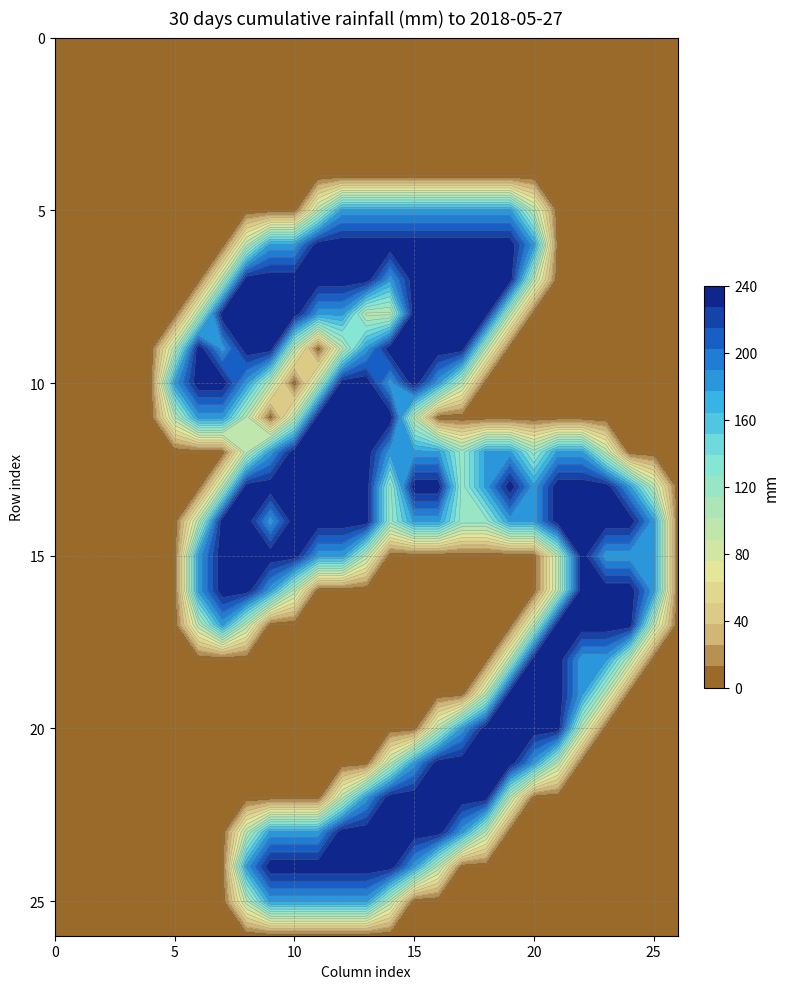

Which has a higher value, 5 or 15?

5